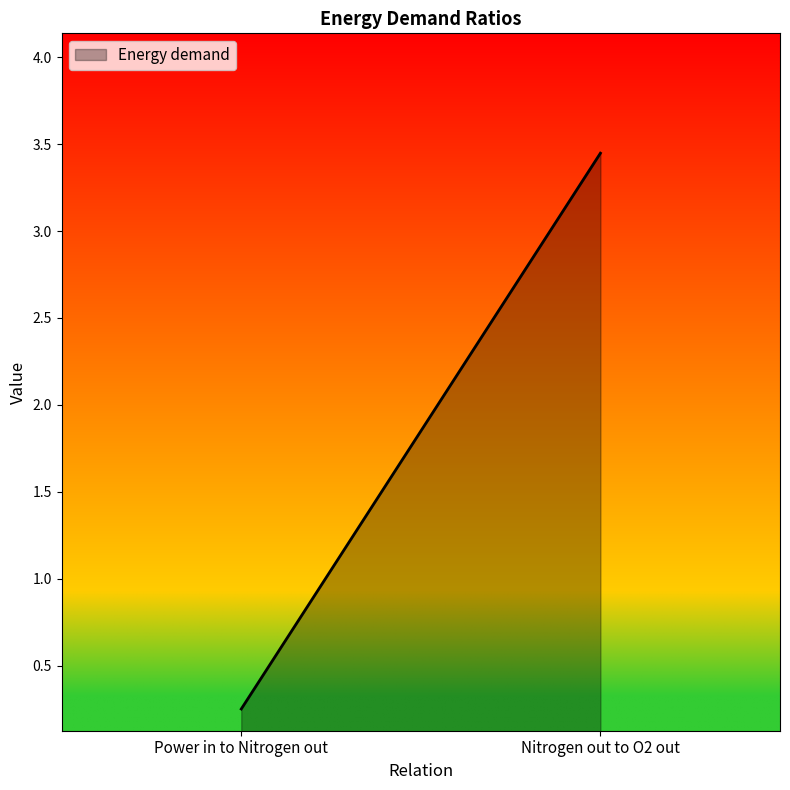

At which label is the value closest to 1?

Power in to Nitrogen out